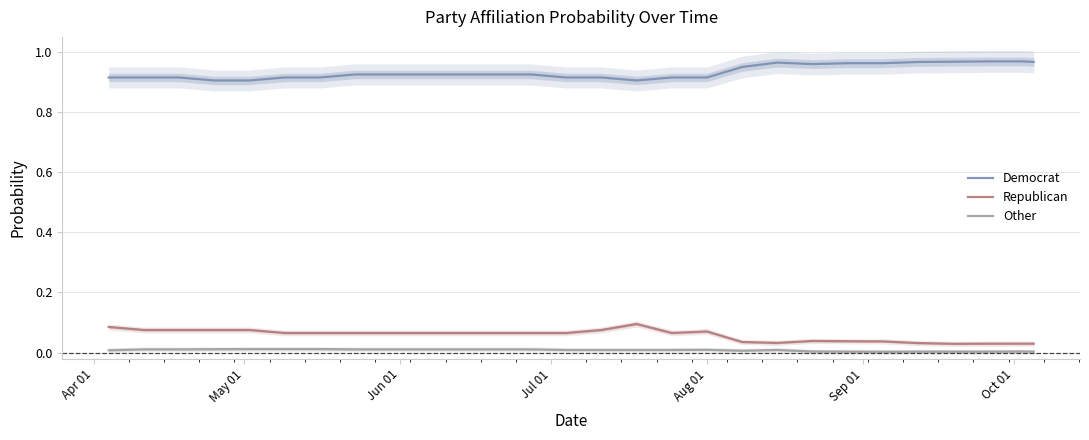

True or false: Democrat and Republican intersect in this chart.

False